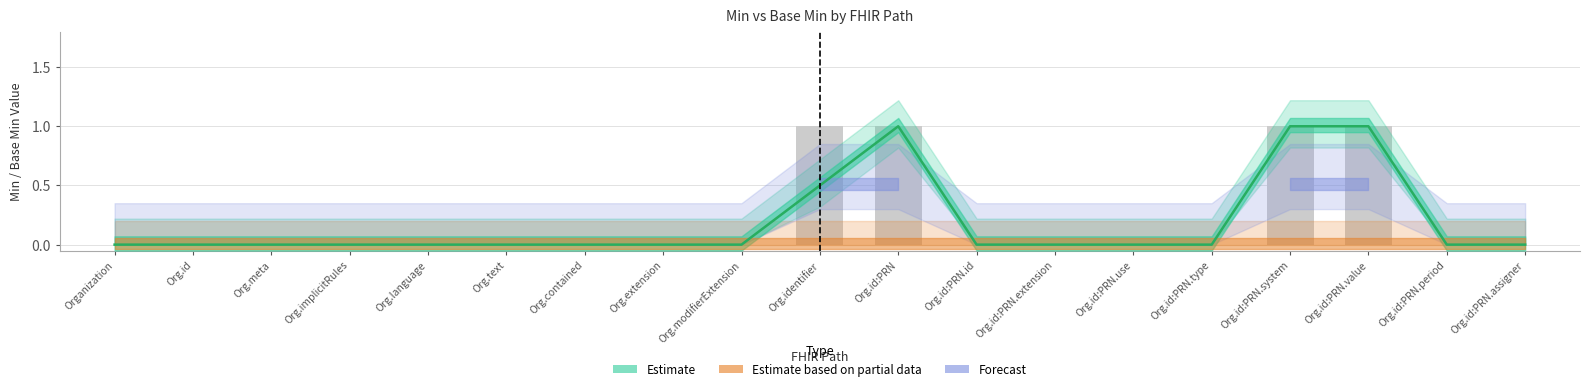

Rank the series at Organization.language from lowest to highest value.

Estimate, Estimate based on partial data, Forecast